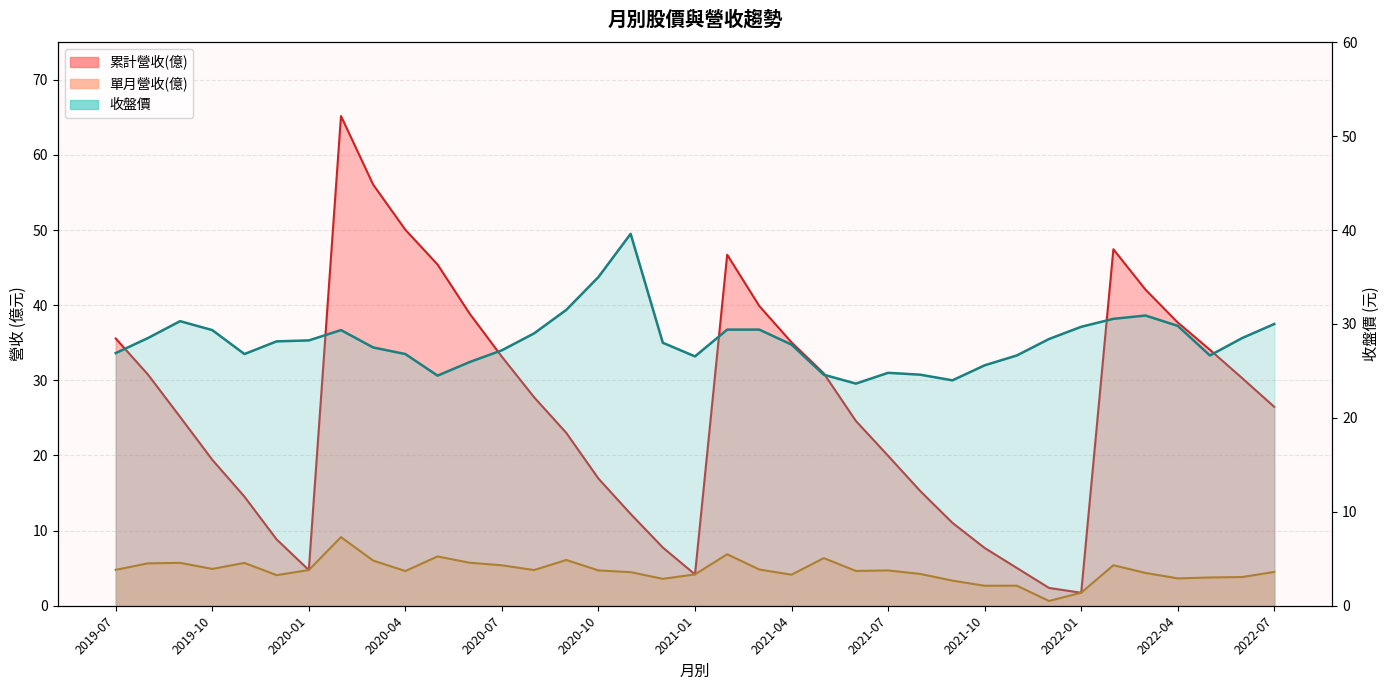

Rank the categories by 累計營收(億) value from highest to lowest.

2020-02, 2020-03, 2020-04, 2022-02, 2021-02, 2020-05, 2022-03, 2021-03, 2020-06, 2022-04, 2019-07, 2021-04, 2022-05, 2020-07, 2021-05, 2019-08, 2022-06, 2020-08, 2022-07, 2019-09, 2021-06, 2020-09, 2021-07, 2019-10, 2020-10, 2021-08, 2019-11, 2020-11, 2021-09, 2019-12, 2020-12, 2021-10, 2021-11, 2020-01, 2021-01, 2021-12, 2022-01